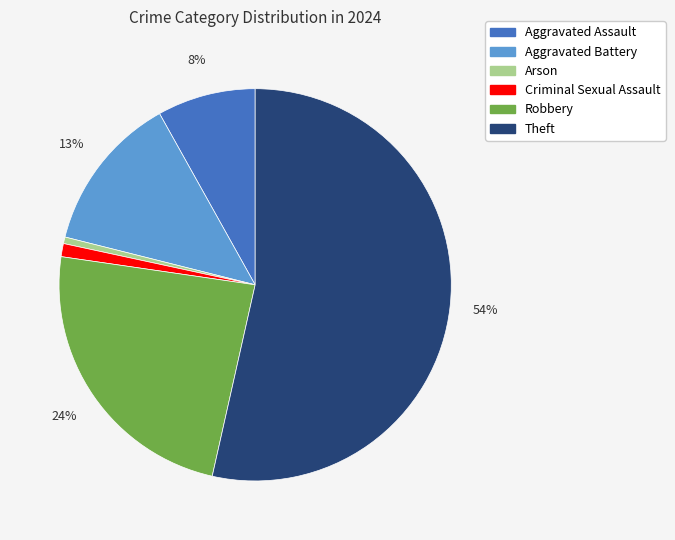

What percentage is the Aggravated Assault slice, to the nearest percent?

8%